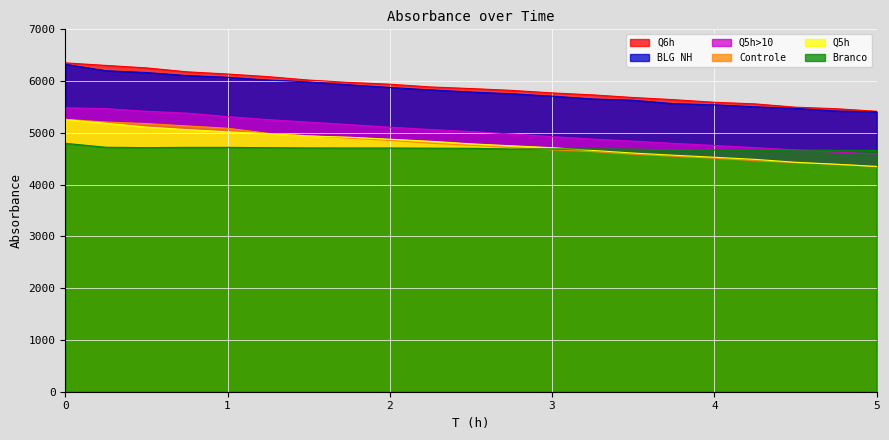

How many times do Branco and Q5h>10 cross each other?

1